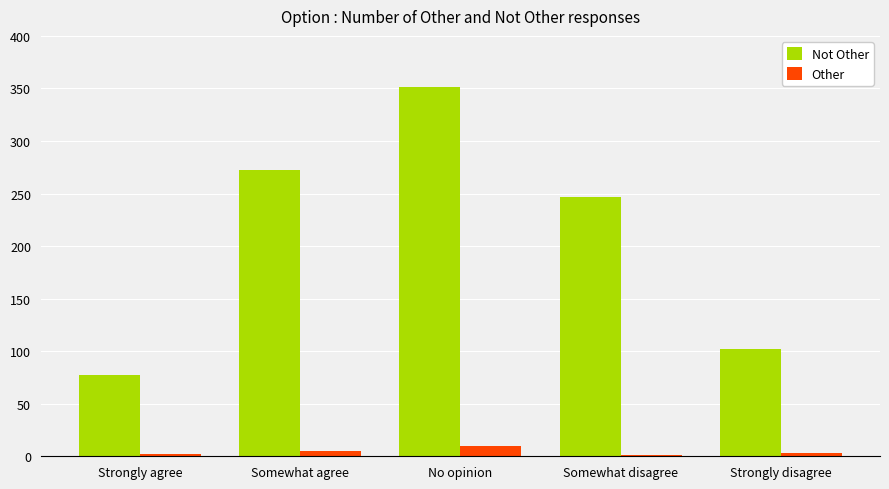

The value of Not Other at No opinion is 219. True or false?

False